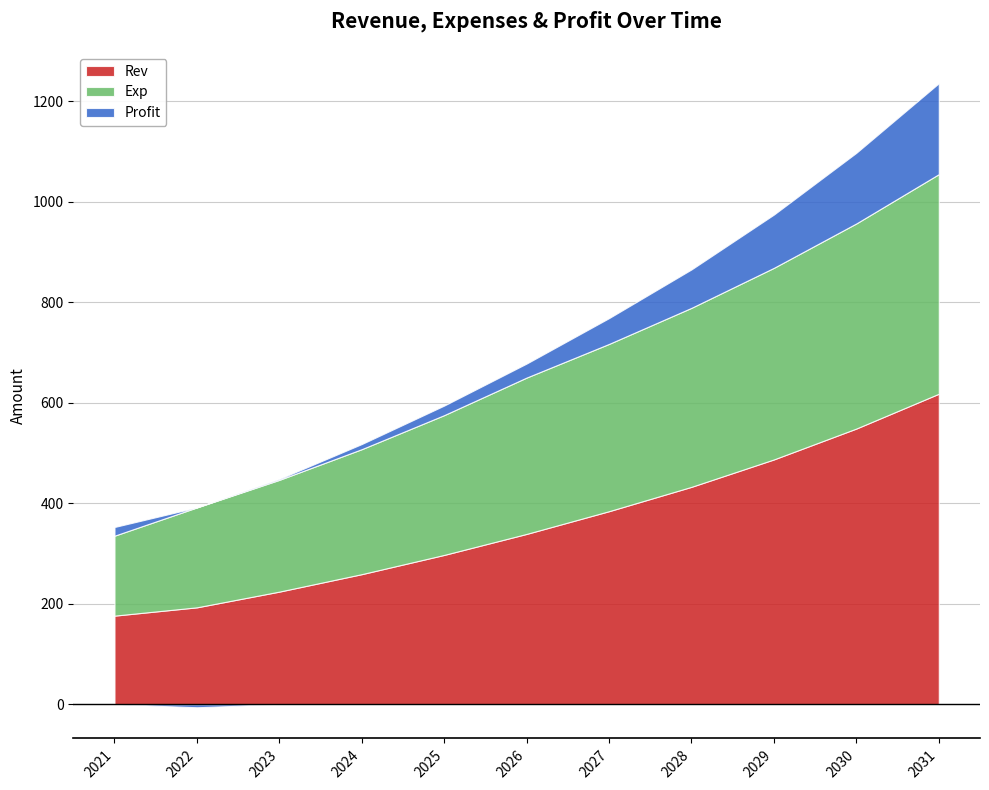

What is the minimum value shown in the chart?

-5.9